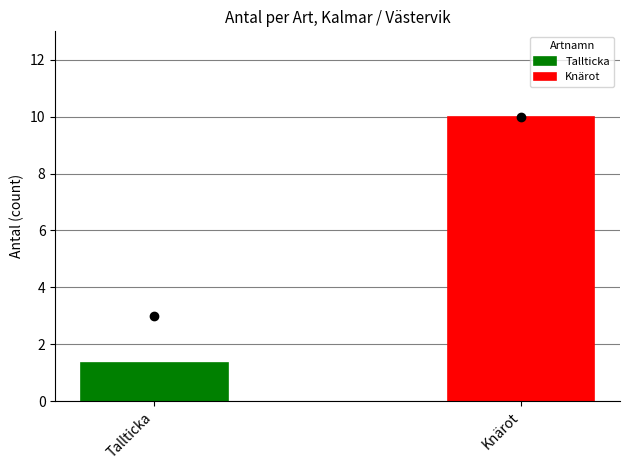

What is the greatest value displayed?

10.0